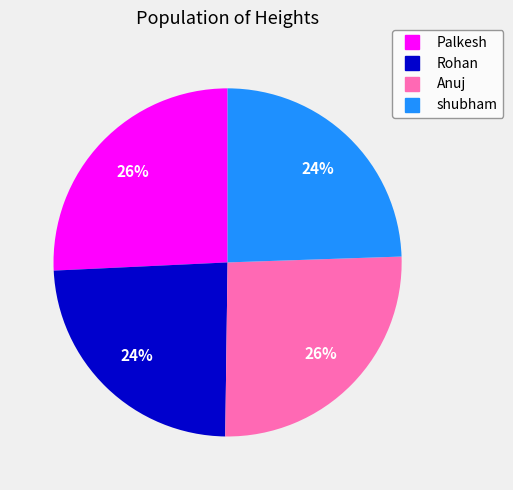

To the nearest percent, what is the average slice percentage?

25%